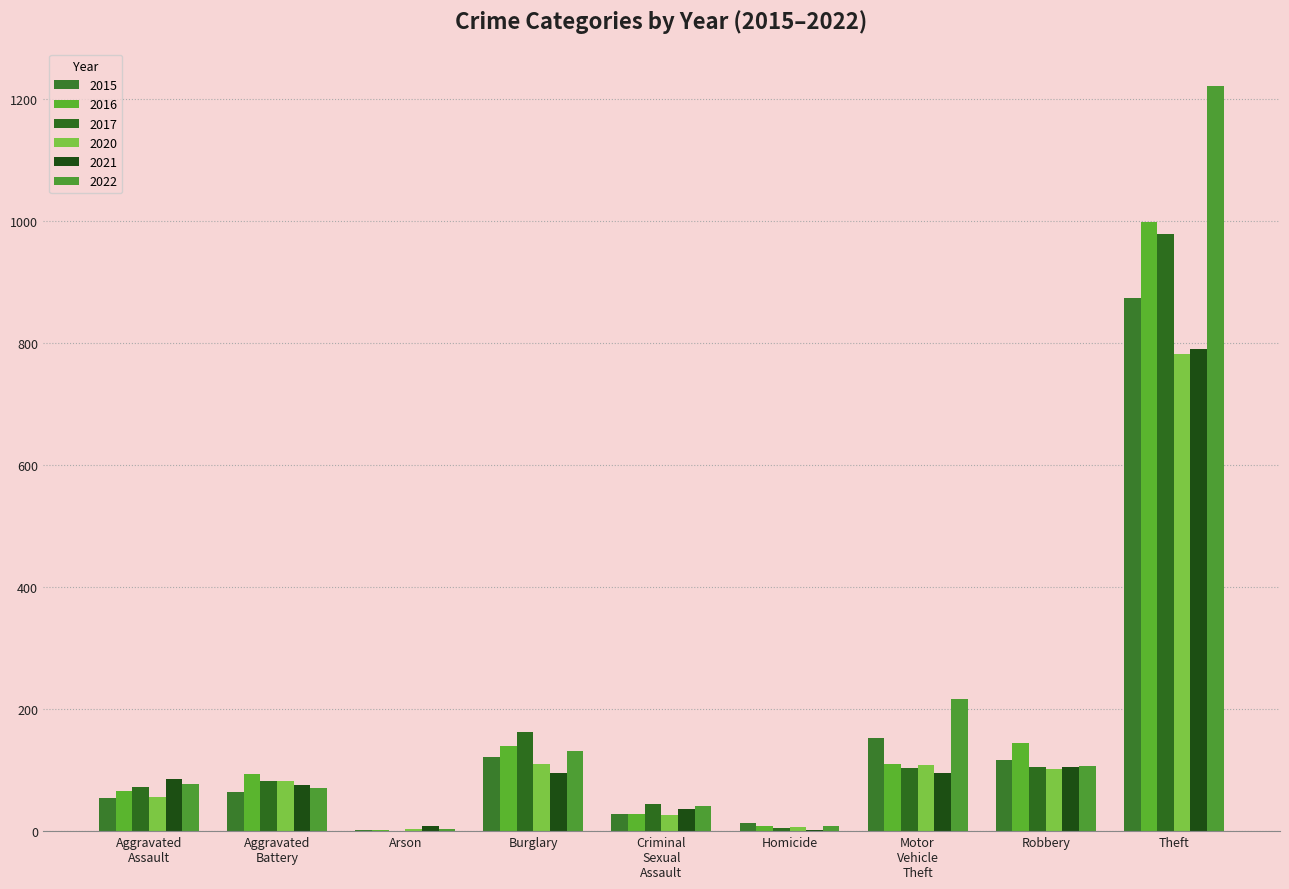

Count the number of data series in this chart.

6